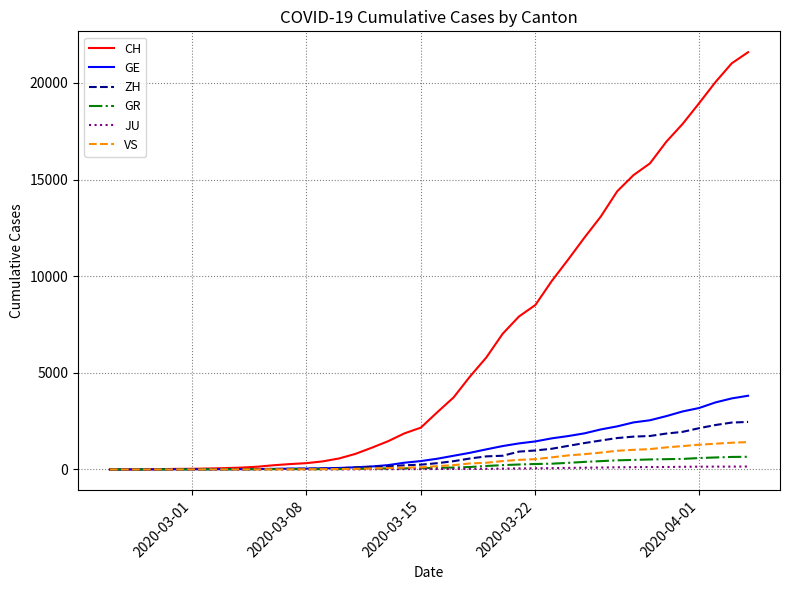

Which series has the largest total across all categories?

CH